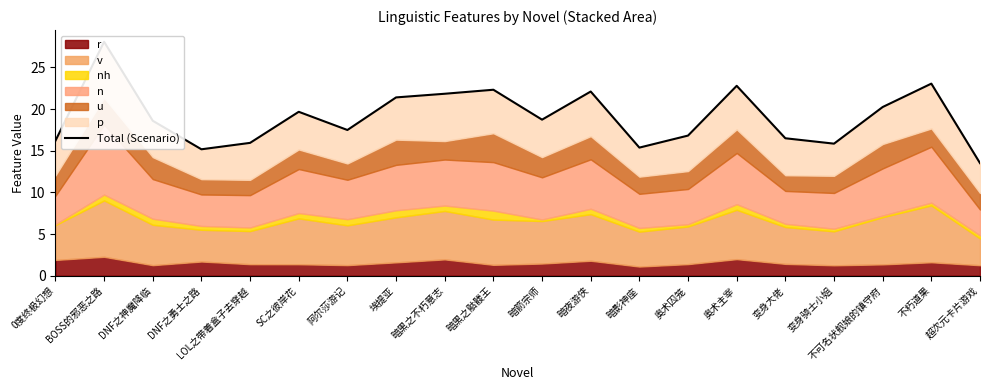

What value does the data have at 暗影神座?

15.4